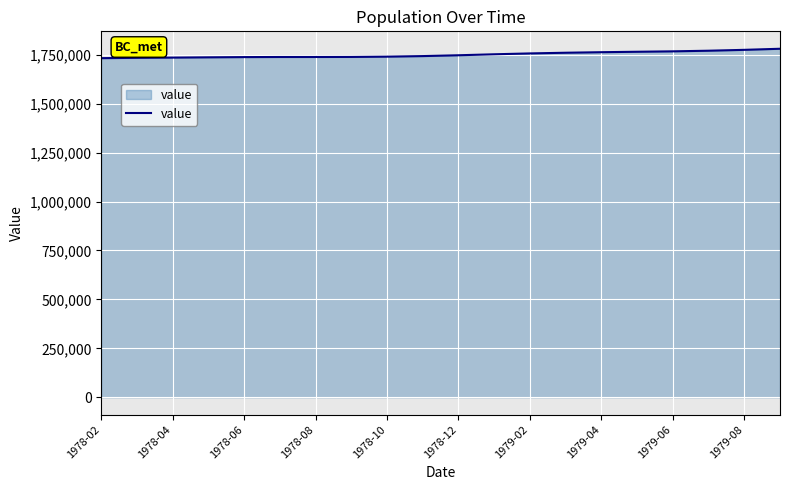

What is the minimum value shown in the chart?

1732970